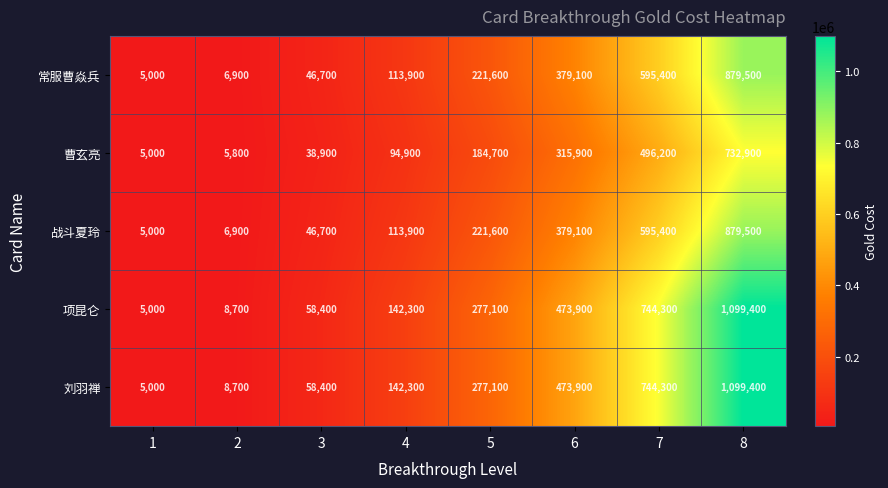

Which label corresponds to the smallest value in the chart?

1